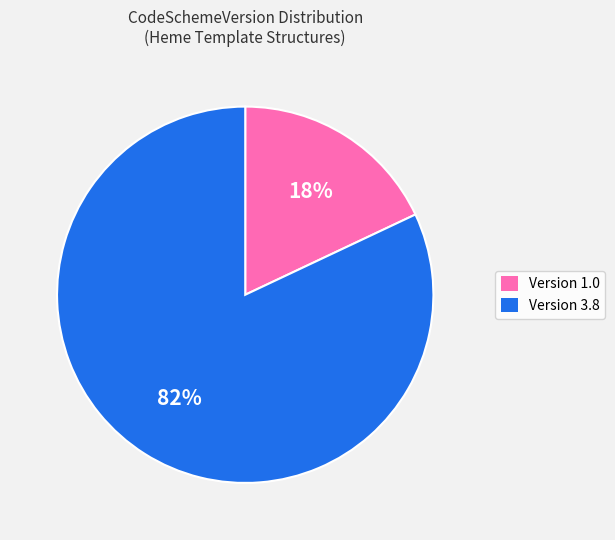

Approximately how many times larger is the value at Version 3.8 compared to Version 1.0?

4.6